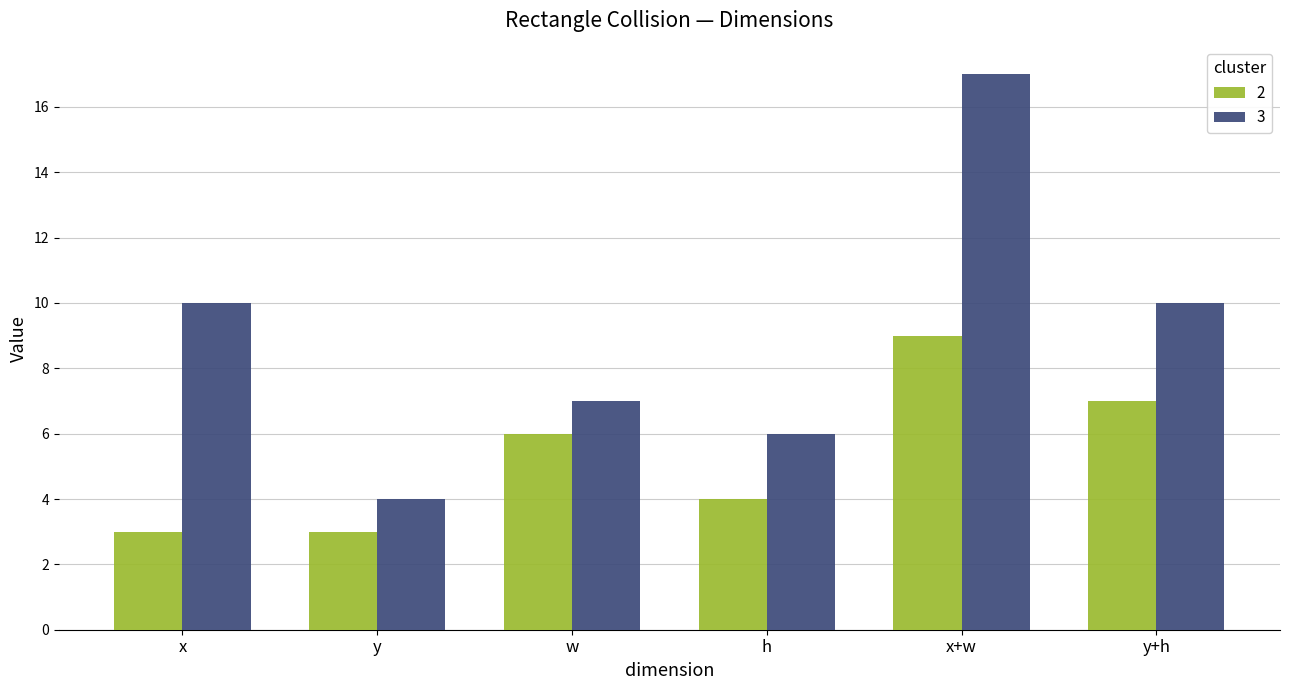

What is the average value of the 2 series?

5